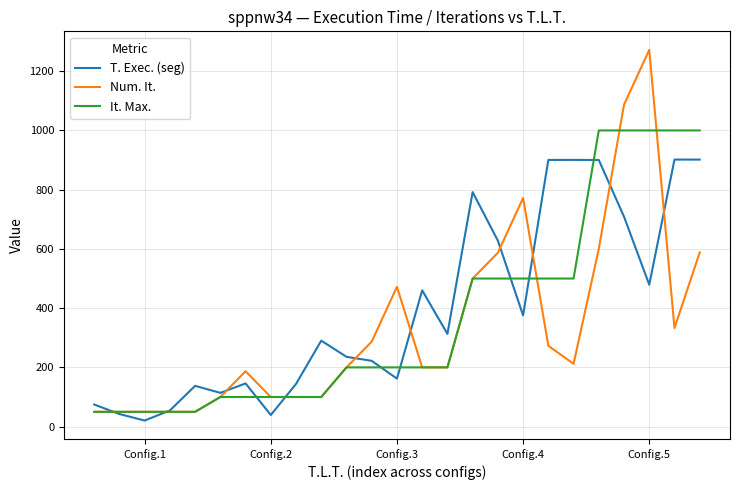

How many lines are shown in the chart?

3